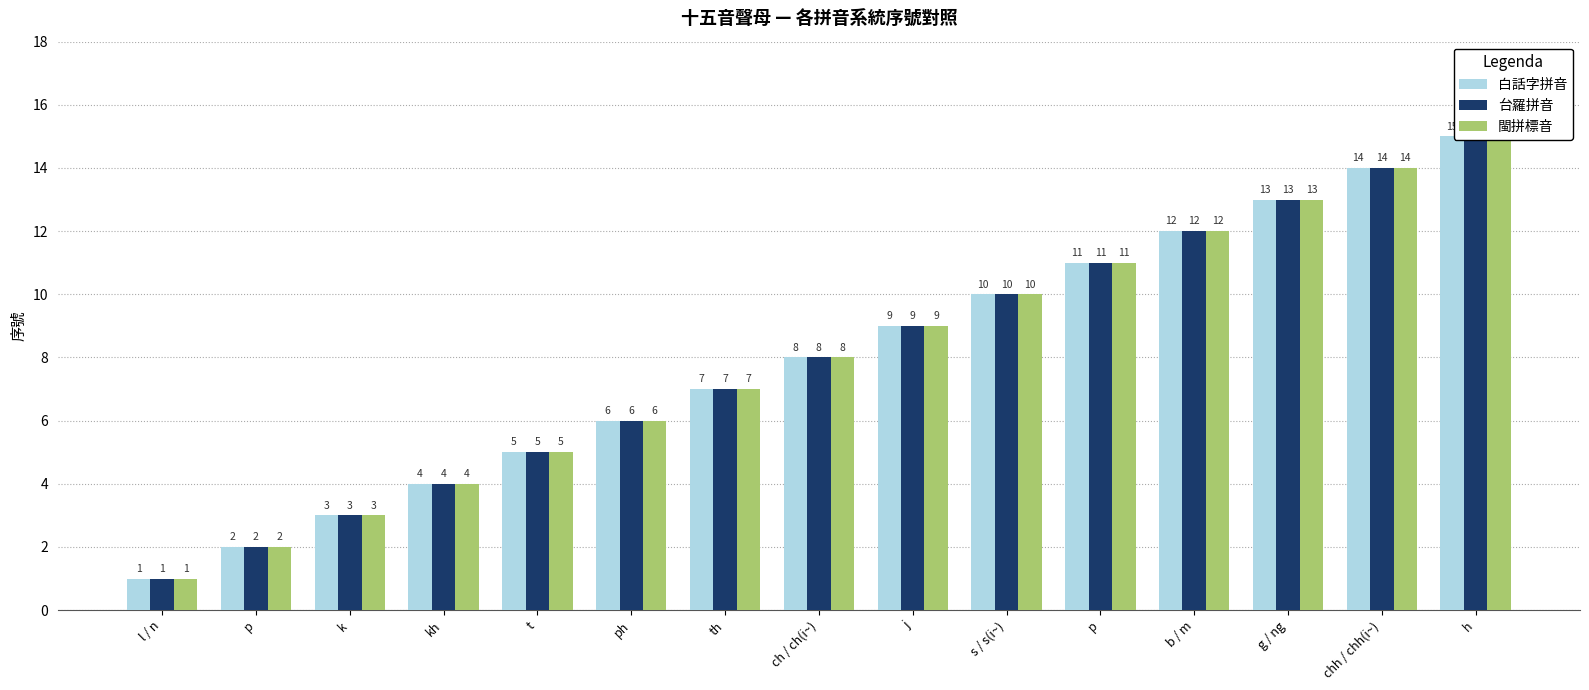

How many bars are there in total?

45